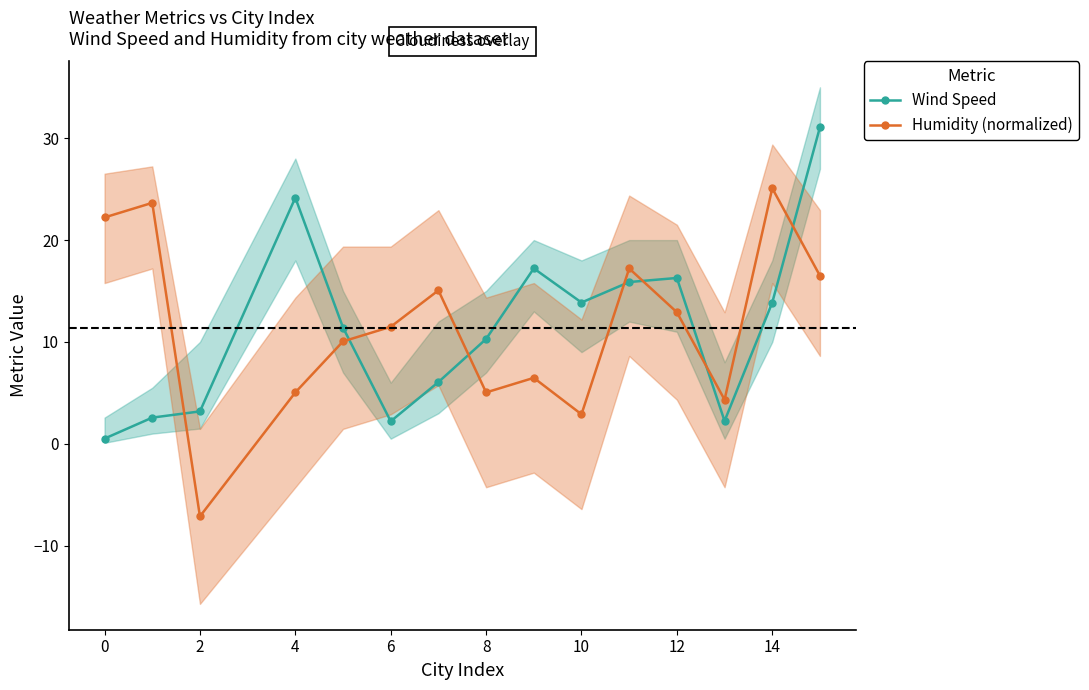

Which series has the widest spread of values?

Humidity (normalized)